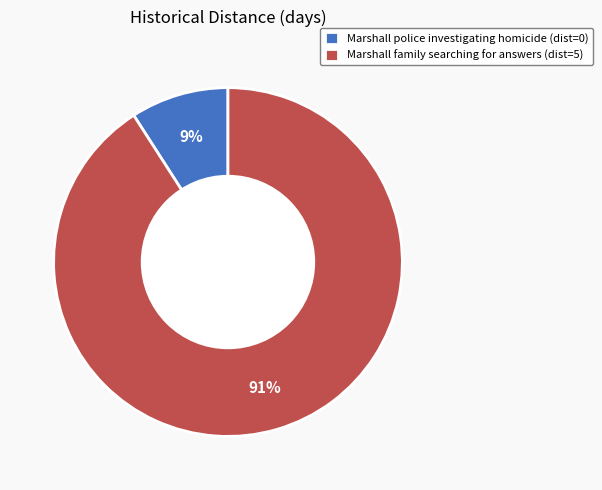

Between Marshall family searching for answers and Marshall police investigating homicide, which is larger?

Marshall family searching for answers